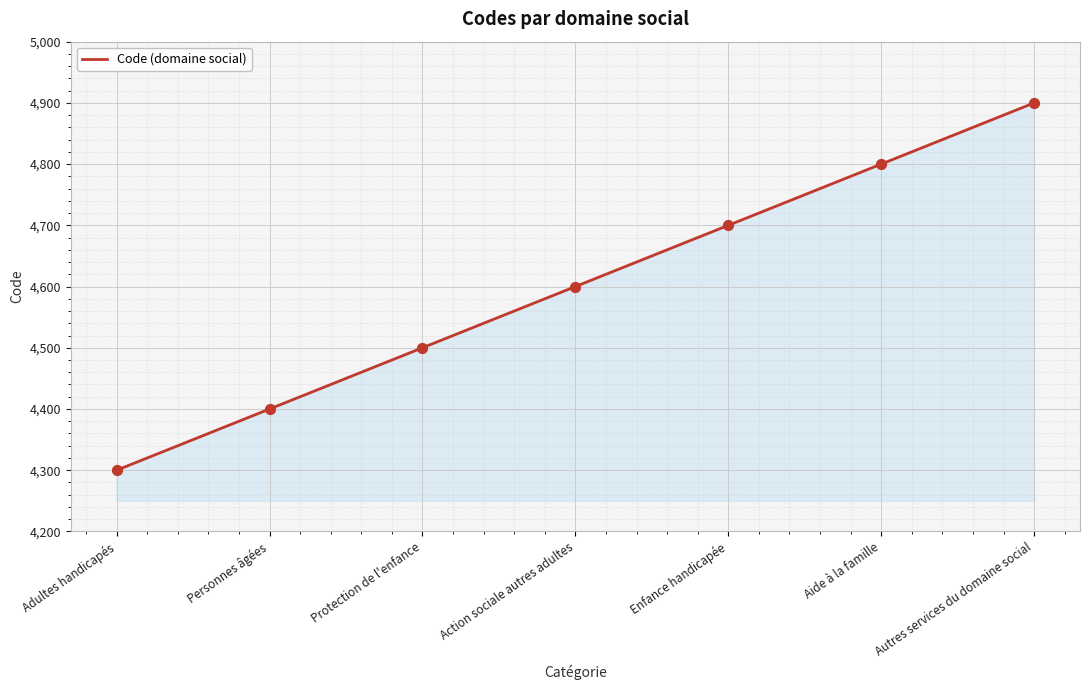

Approximately how many times larger is the value at Aide à la famille compared to Personnes âgées?

1.1